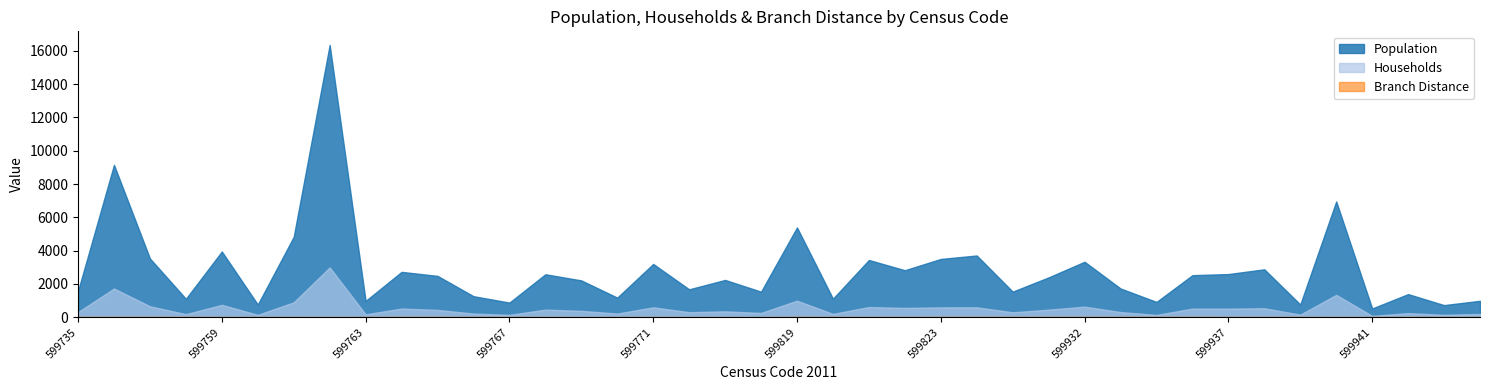

Count the number of categories in the chart.

40